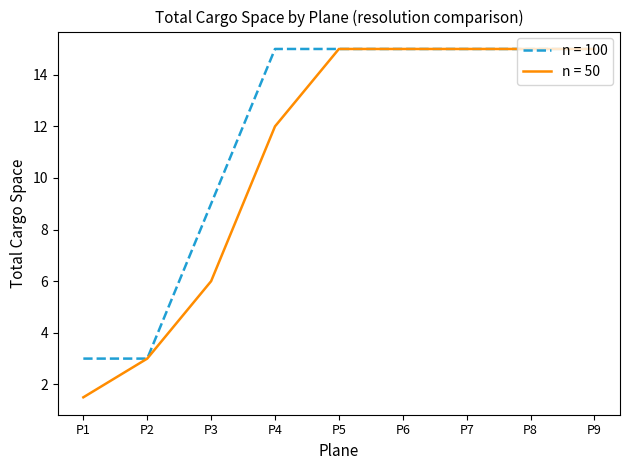

What is the total value across all series at P1?

4.5